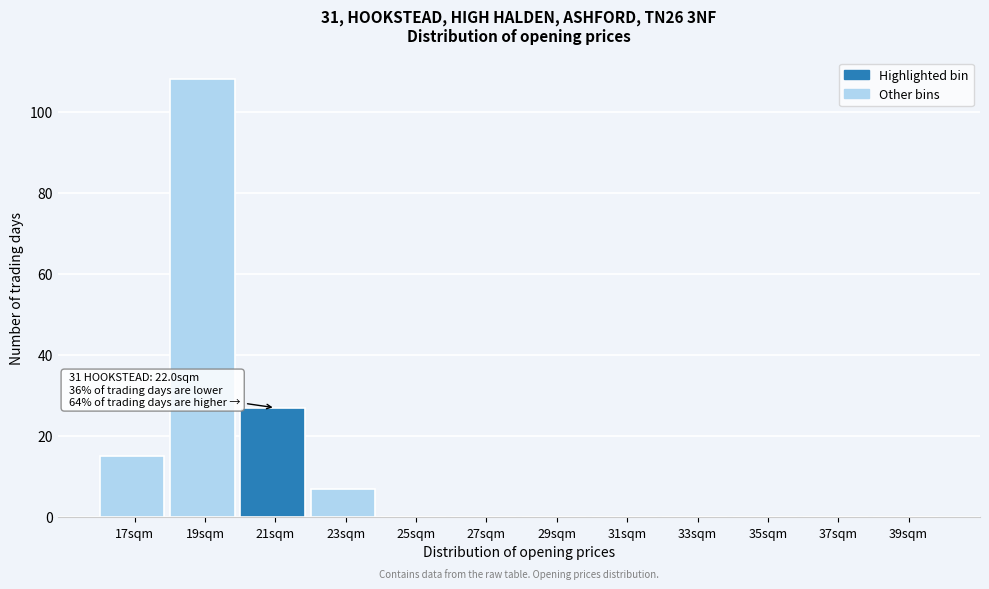

Reading right to left, extract all data points from this chart.

39sqm=0	37sqm=0	35sqm=0	33sqm=0	31sqm=0	29sqm=0	27sqm=0	25sqm=0	23sqm=7	21sqm=27	19sqm=108	17sqm=15